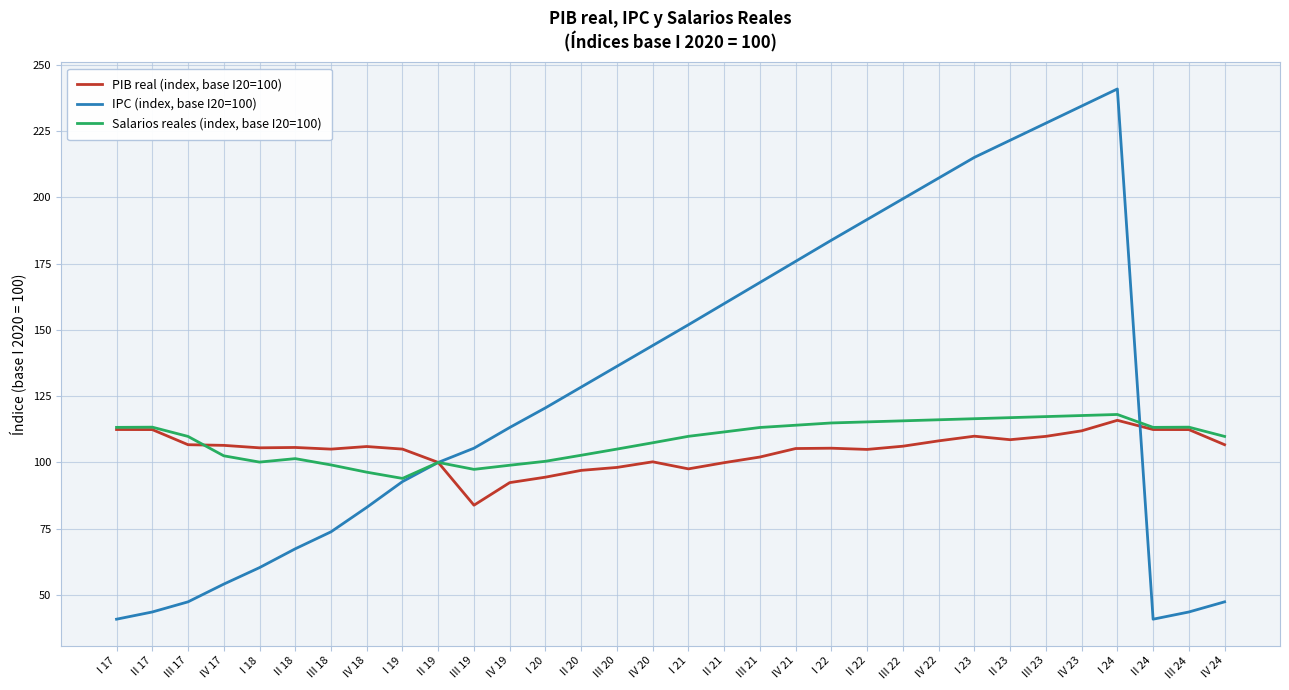

What is the difference between the second highest and minimum values in the PIB real (index, base I20=100) series?

28.6